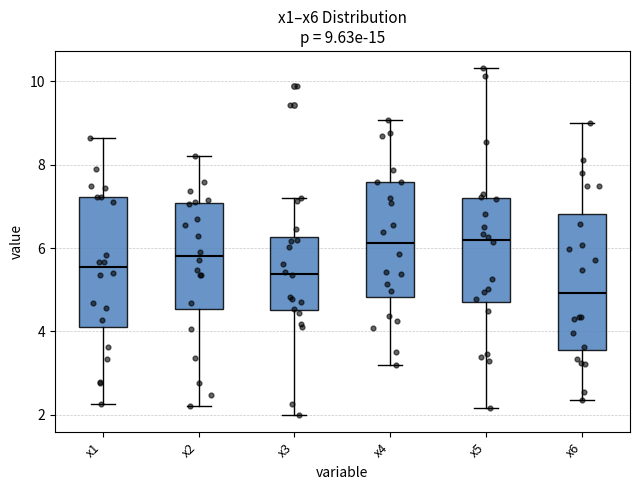

Which box's median line is the lowest?

x6